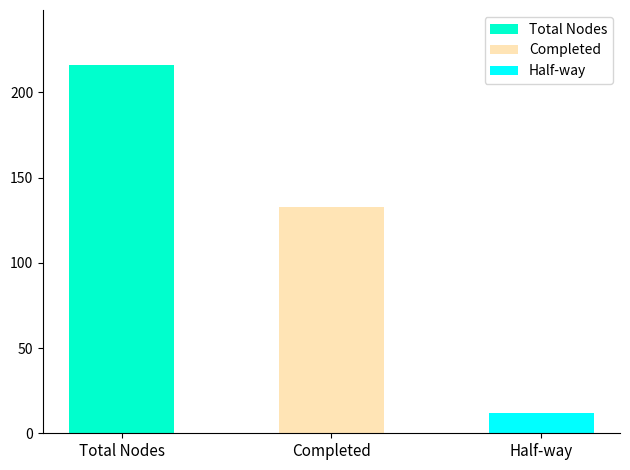

Approximately how many times larger is the value at Half-way compared to Total Nodes?

0.1